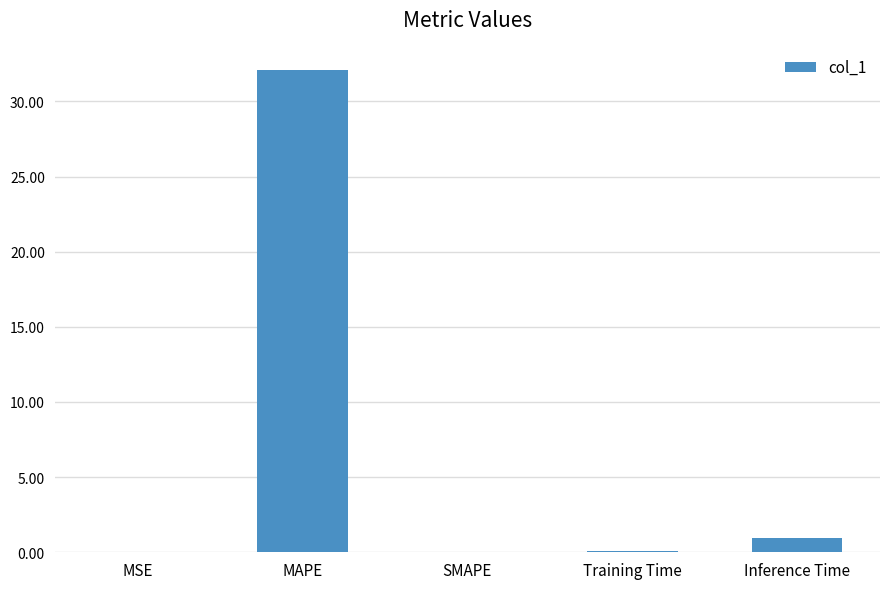

Between MAPE and MSE, which is larger?

MAPE